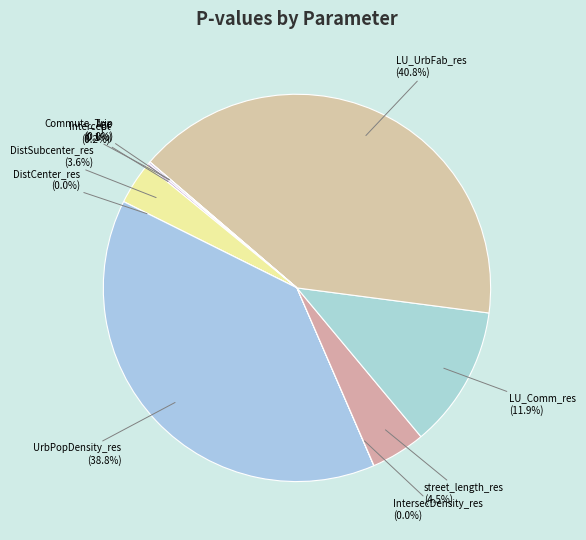

To the nearest percent, what is the difference between the DistSubcenter_res and LU_Comm_res slice percentages?

8%